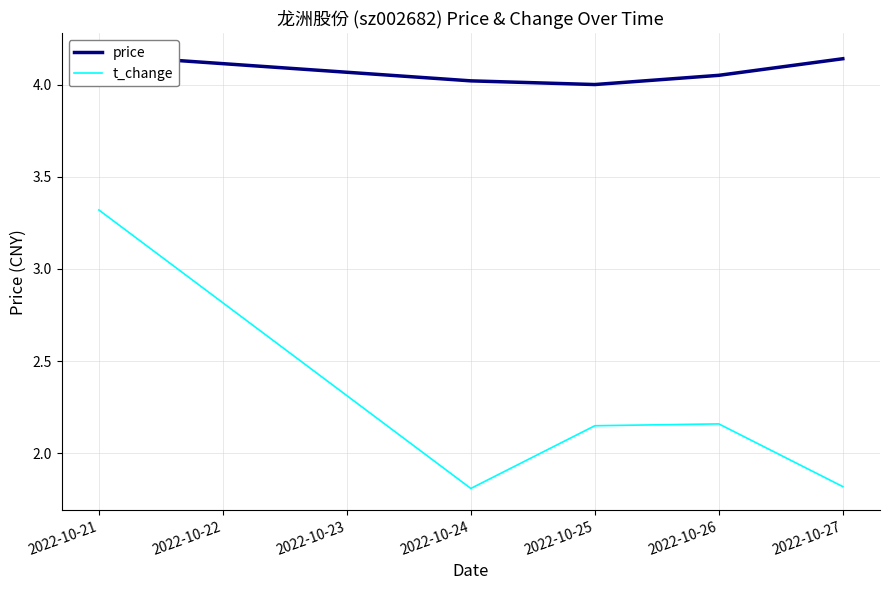

What is the highest value of the t_change series?

3.3